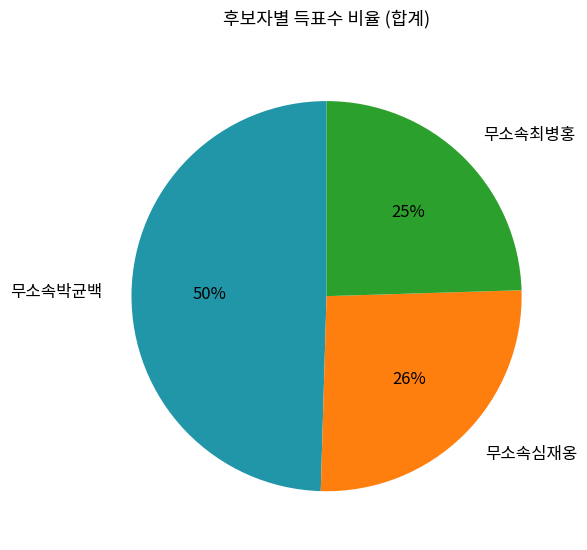

True or false: 무소속최병홍 accounts for 25% of the total.

True